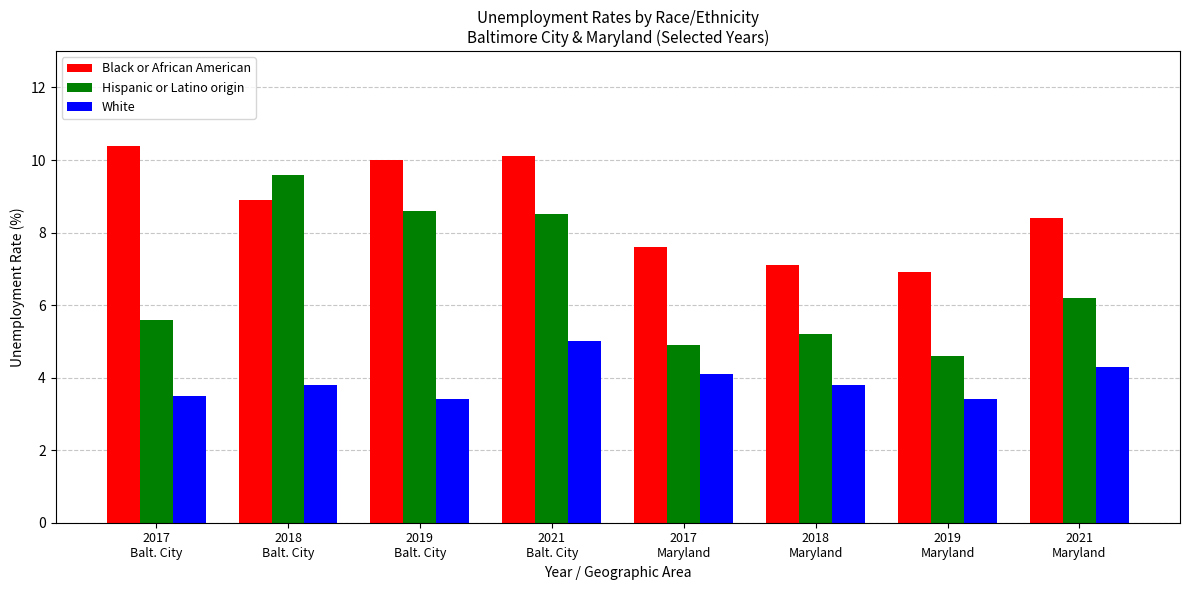

The White series shows 3.4 at 2019
Maryland. True or false?

True